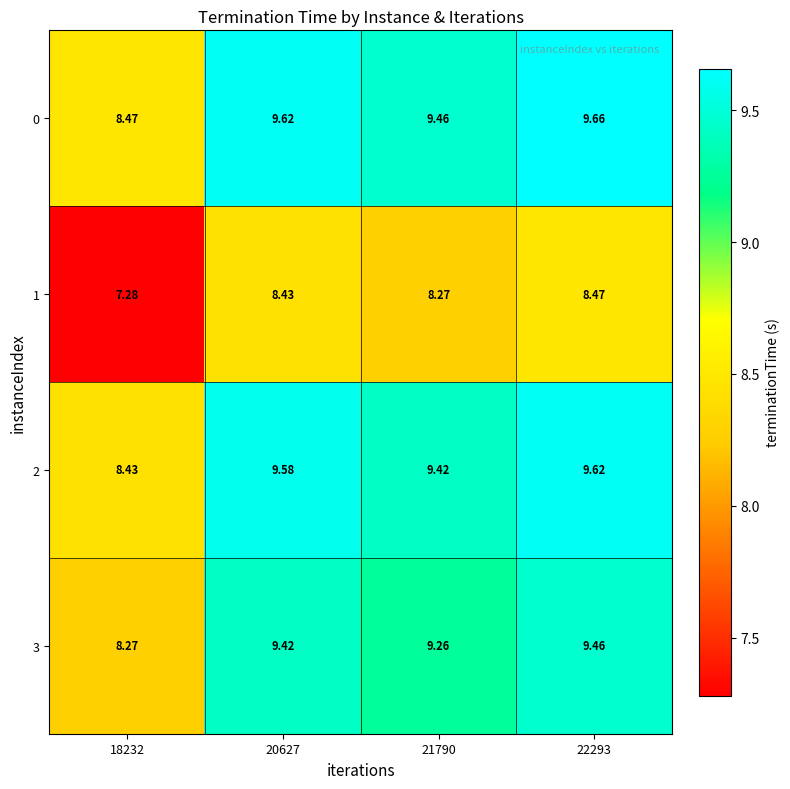

At which category is the sum across all series the highest?

22293